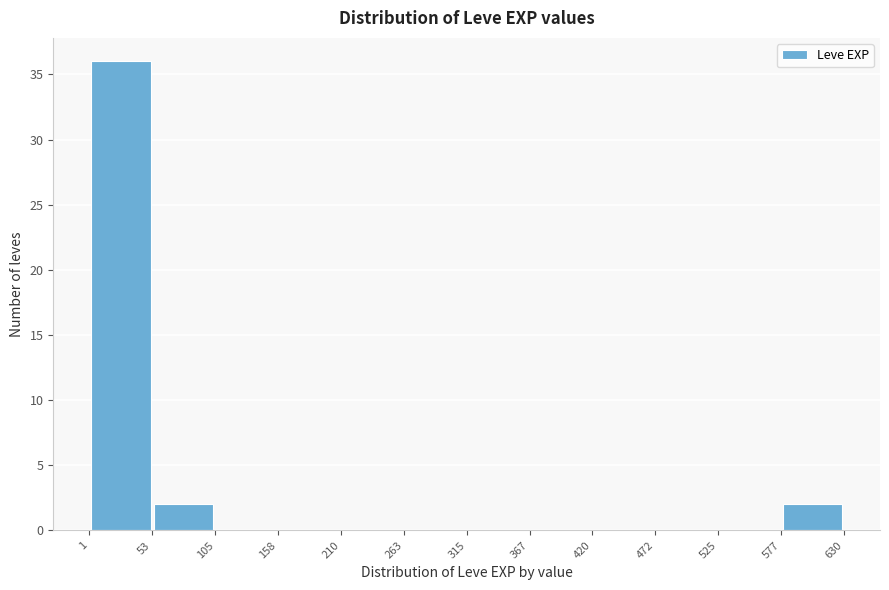

Reading left to right, list every bar in this chart as the range it spans on the x-axis followed by its height. The values are not printed on the chart, so give them approximately, as read against the axis.

1 to 53: 36
53 to 105: 2
105 to 158: 0
158 to 210: 0
210 to 263: 0
263 to 315: 0
315 to 367: 0
367 to 420: 0
420 to 472: 0
472 to 525: 0
525 to 577: 0
577 to 630: 2